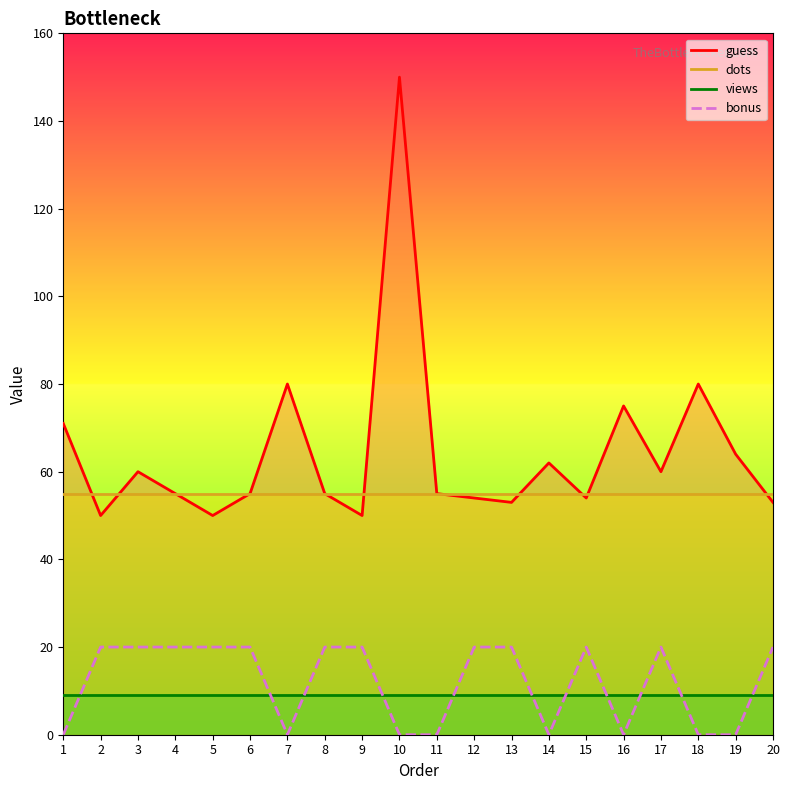

How many values are between 0 and 20?

20